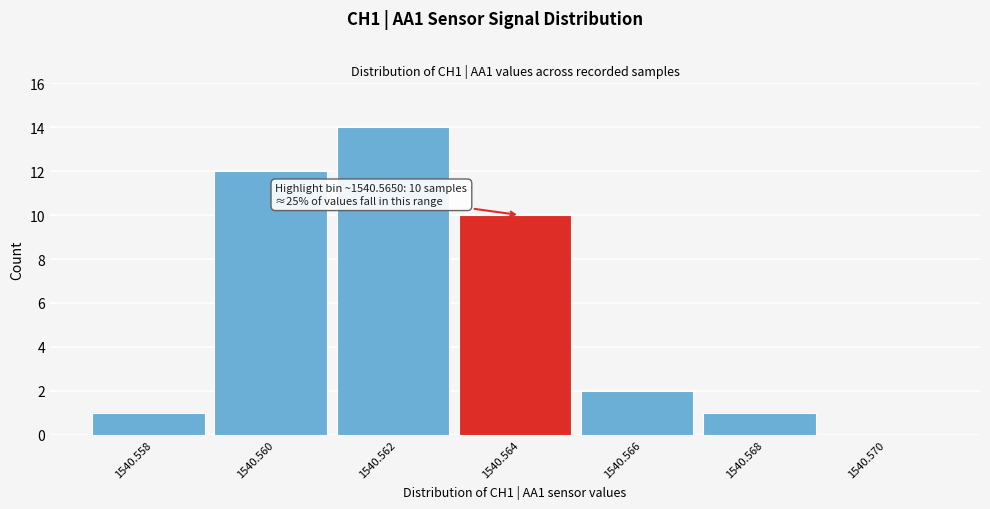

Reading left to right, list all the values displayed in this chart.

1540.558=1	1540.560=12	1540.562=14	1540.564=10	1540.566=2	1540.568=1	1540.570=0